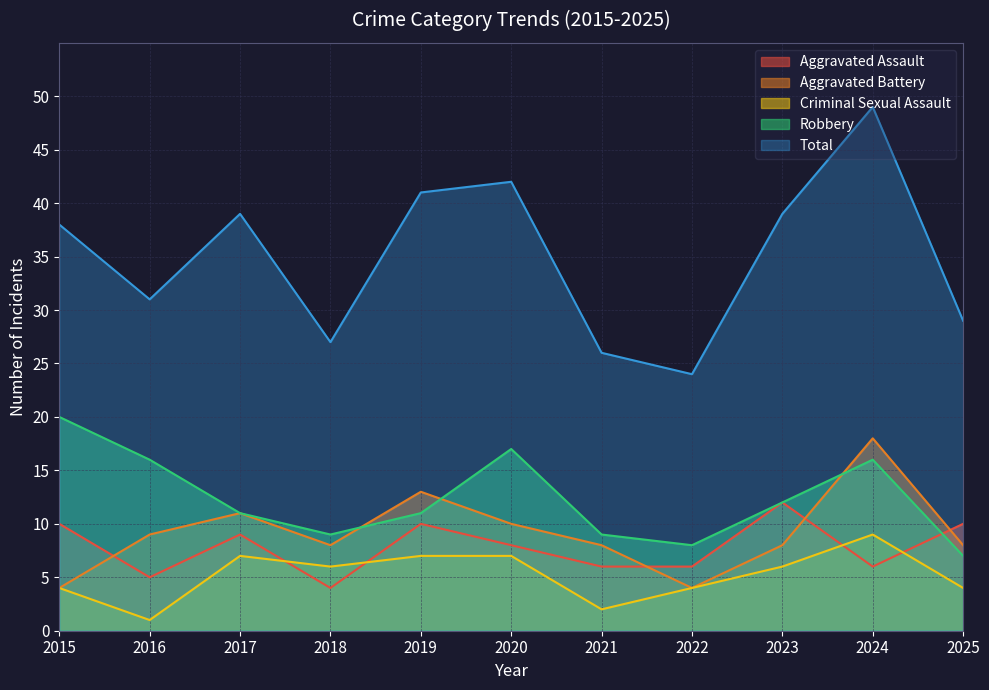

Rank the series at 2018 from lowest to highest value.

Aggravated Assault, Criminal Sexual Assault, Aggravated Battery, Robbery, Total